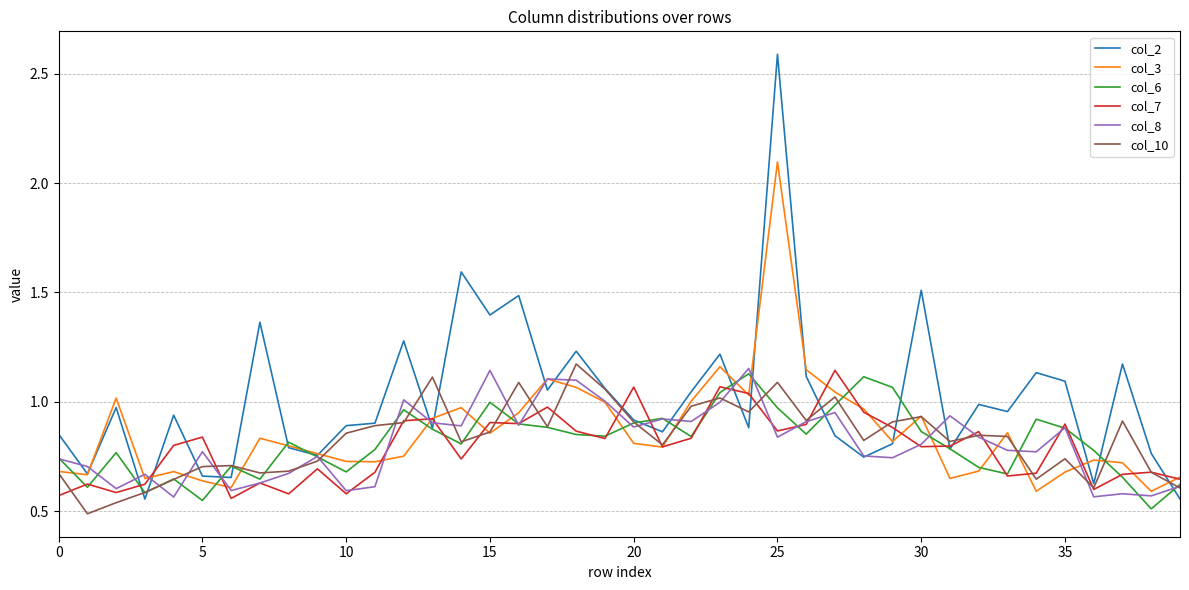

Which series has the largest total across all categories?

col_2